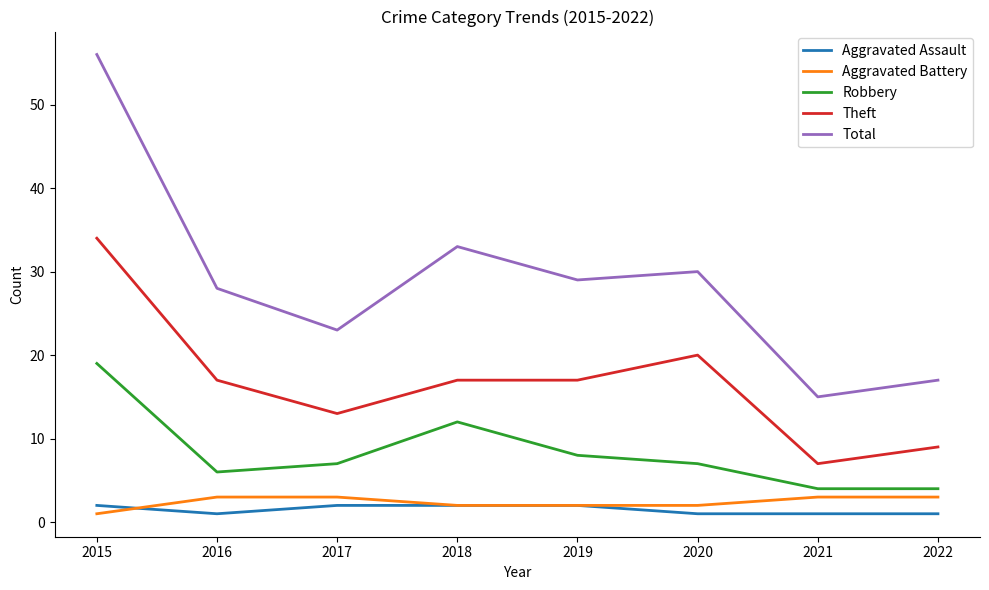

Which series has the largest range (max minus min)?

Total